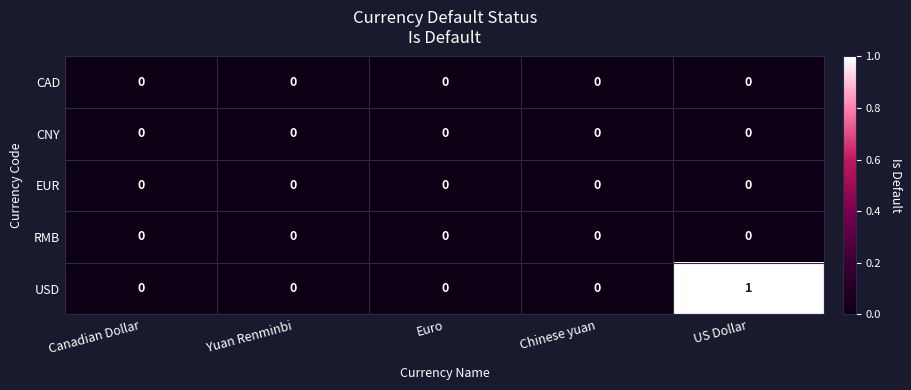

True or false: USD has a value of 1 at US Dollar.

True